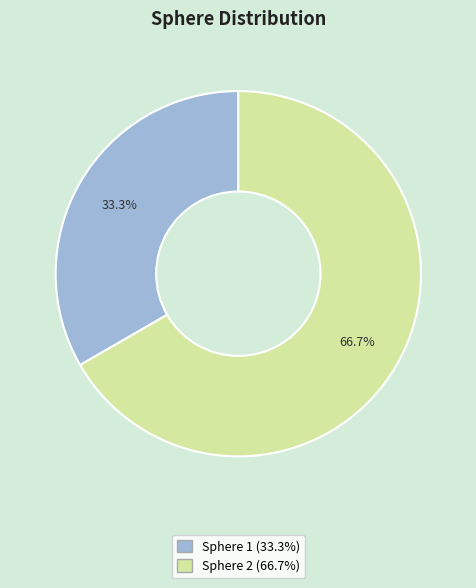

Count the number of slices in the pie.

2